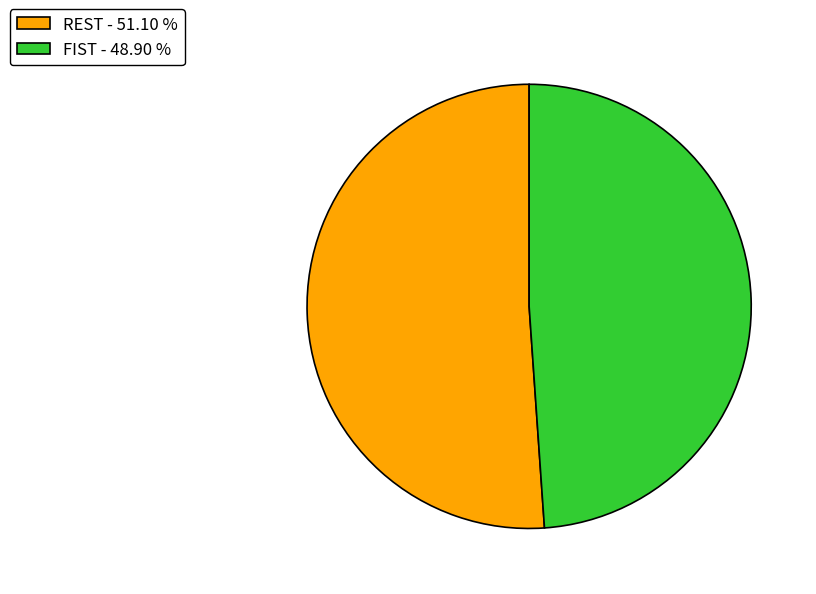

Which slice represents more than half of the pie?

REST - 51.10 %